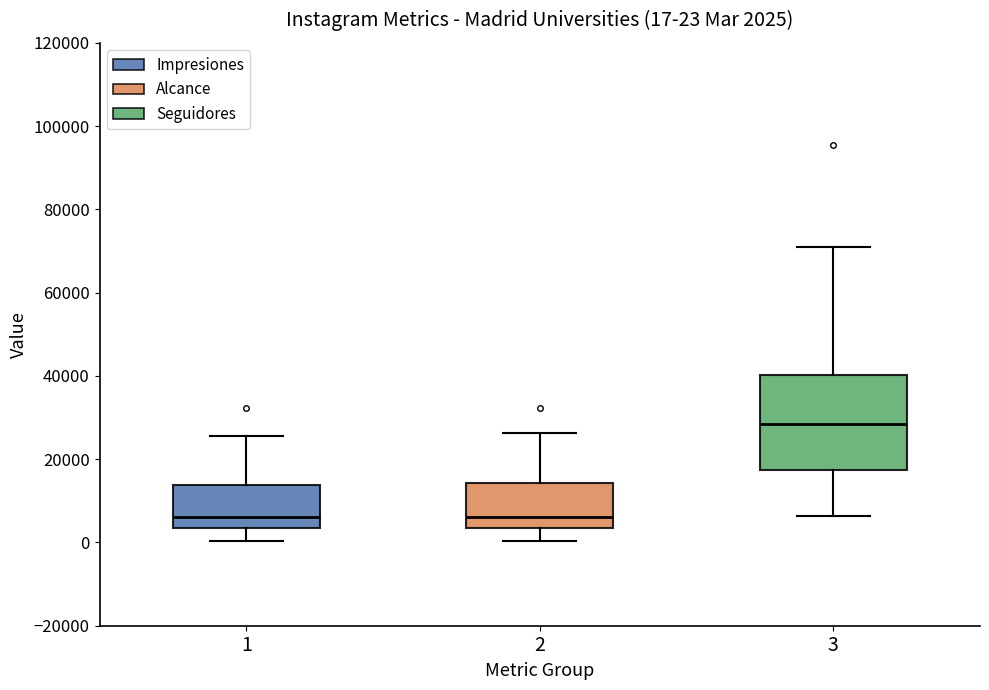

Which box is the tallest, from its lower edge to its upper edge?

3